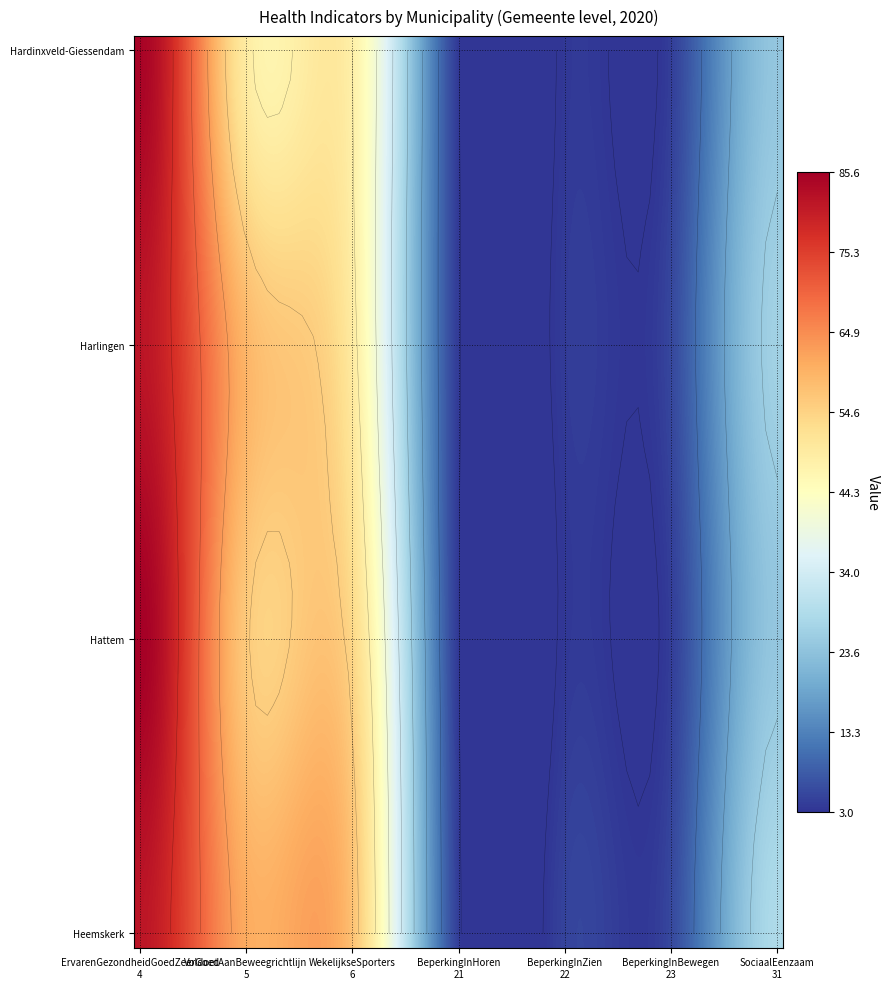

How many categories are shown in the chart?

7